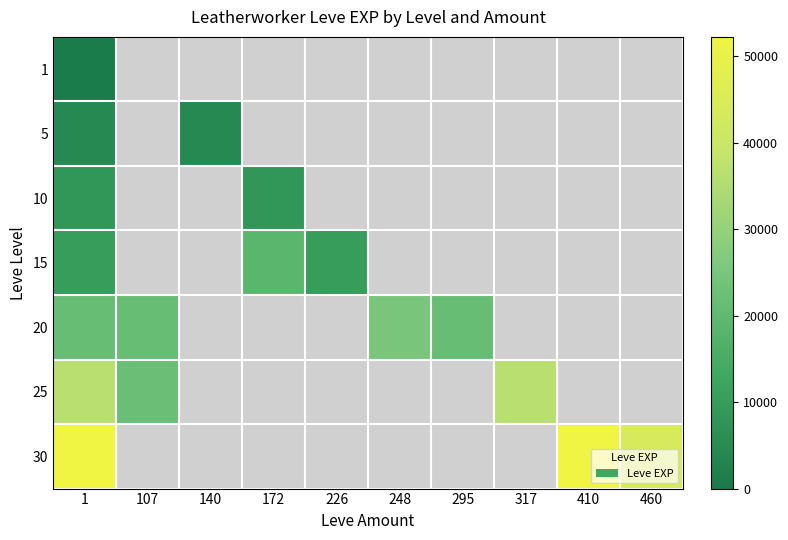

Which has a higher value, 172 or 107?

107